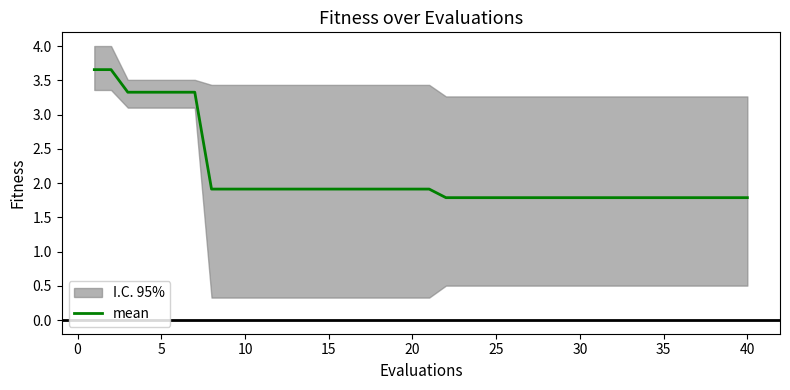

Reading right to left, list all the values displayed in this chart.

1.8	1.8	1.8	1.8	1.8	1.8	1.8	1.8	1.8	1.8	1.8	1.8	1.8	1.8	1.8	1.8	1.8	1.8	1.8	1.9	1.9	1.9	1.9	1.9	1.9	1.9	1.9	1.9	1.9	1.9	1.9	1.9	1.9	3.3	3.3	3.3	3.3	3.3	3.7	3.7